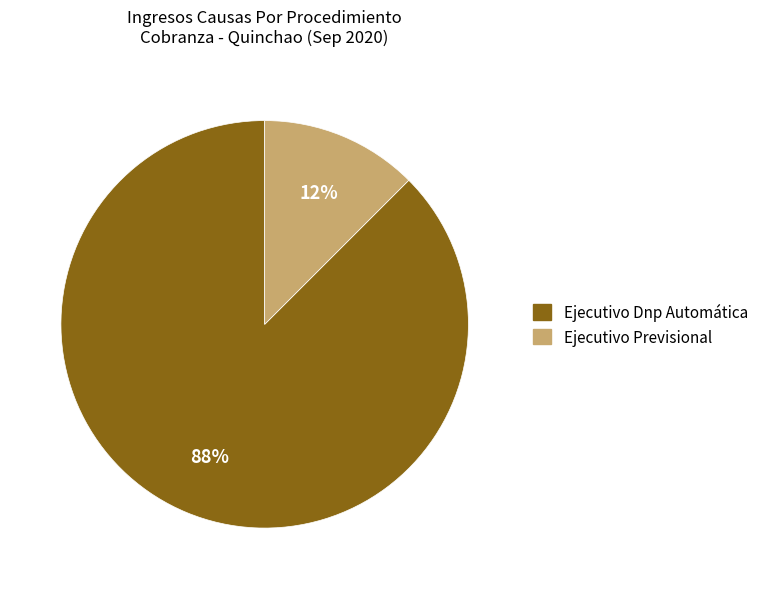

Do Ejecutivo Previsional and Ejecutivo Dnp Automática together represent more than half of the pie?

Yes